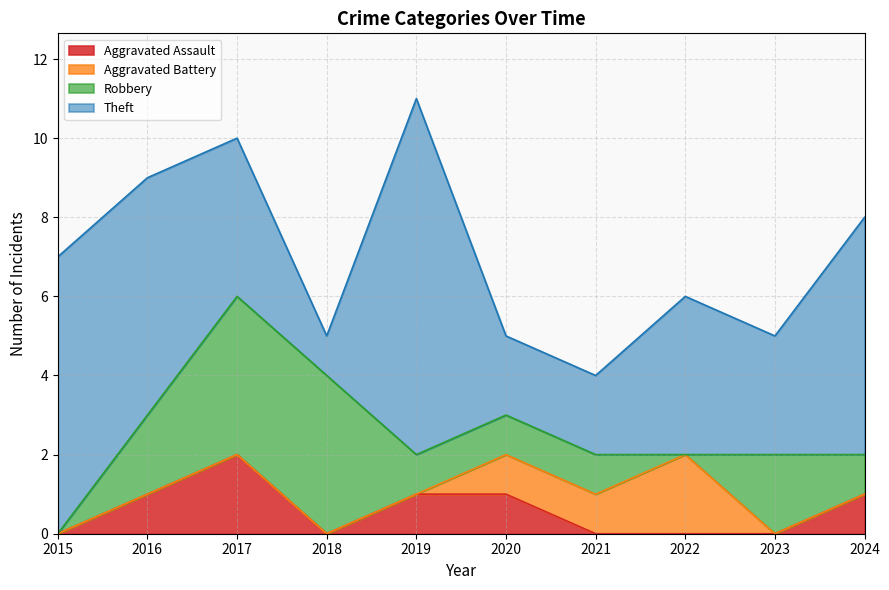

Count the Theft values in the range 2 to 6.

7